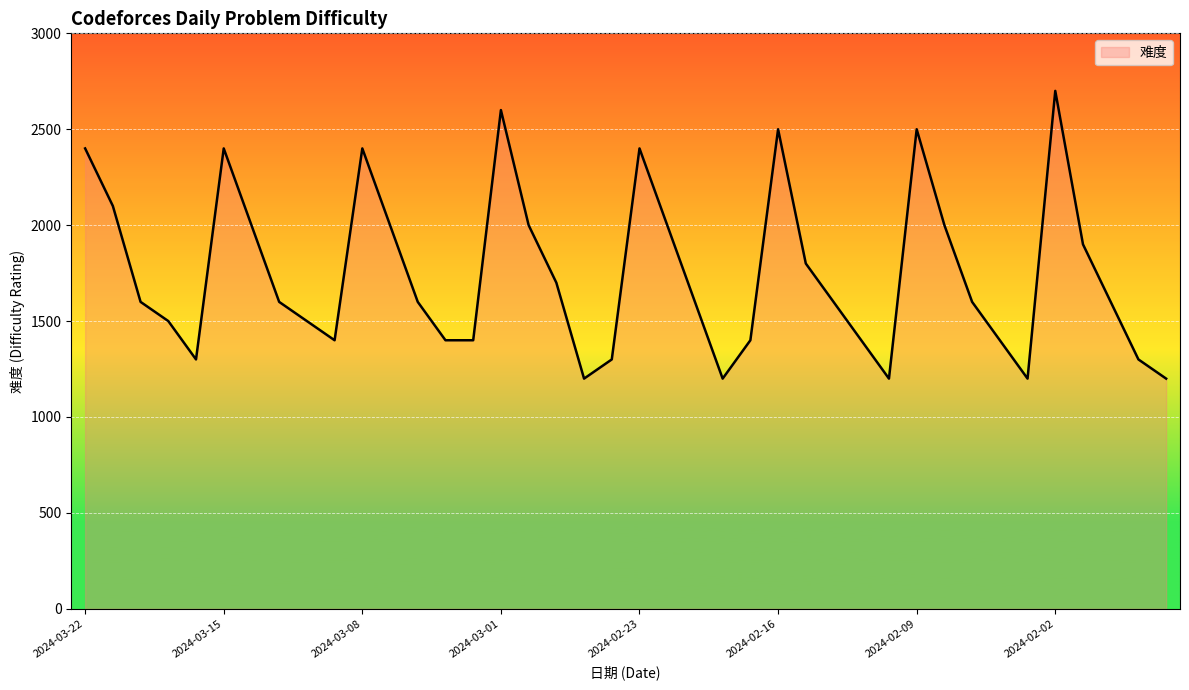

What is the smallest value displayed?

1200